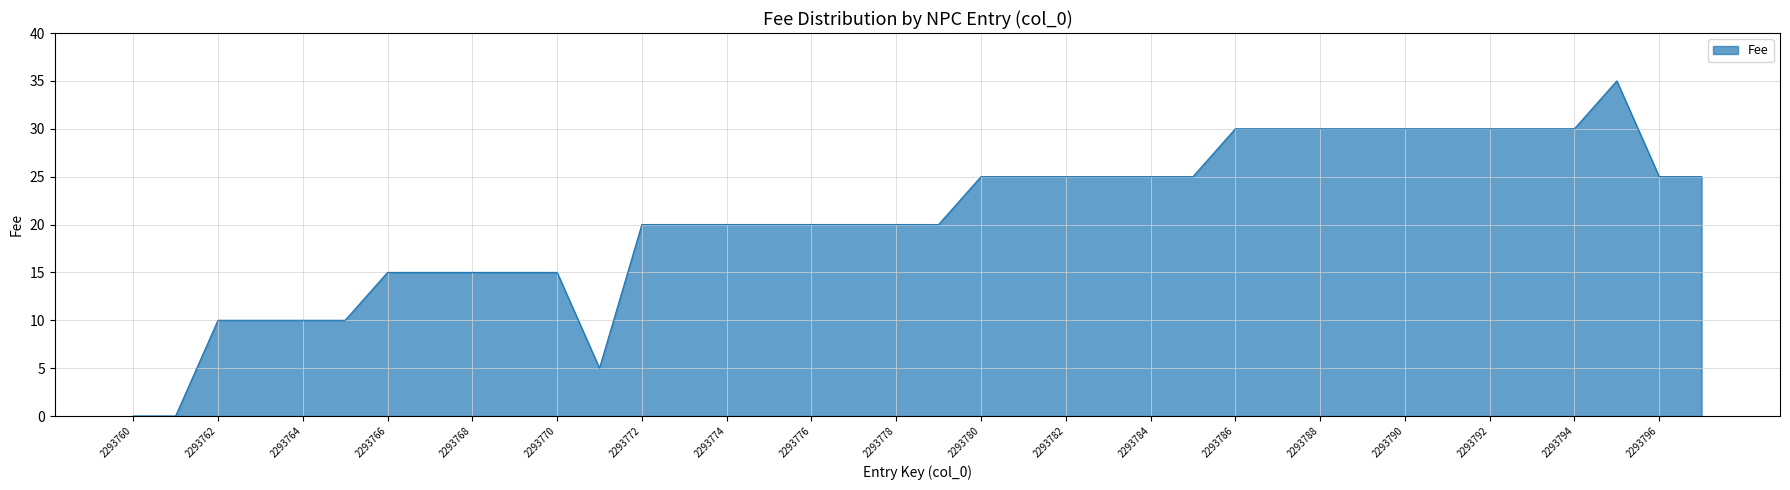

What is the greatest value displayed?

35